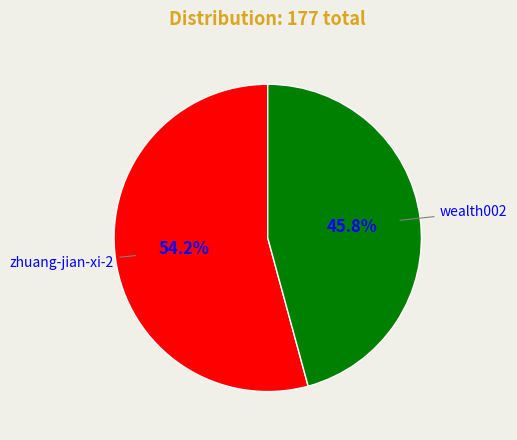

True or false: zhuang-jian-xi-2 accounts for 54% of the total.

True